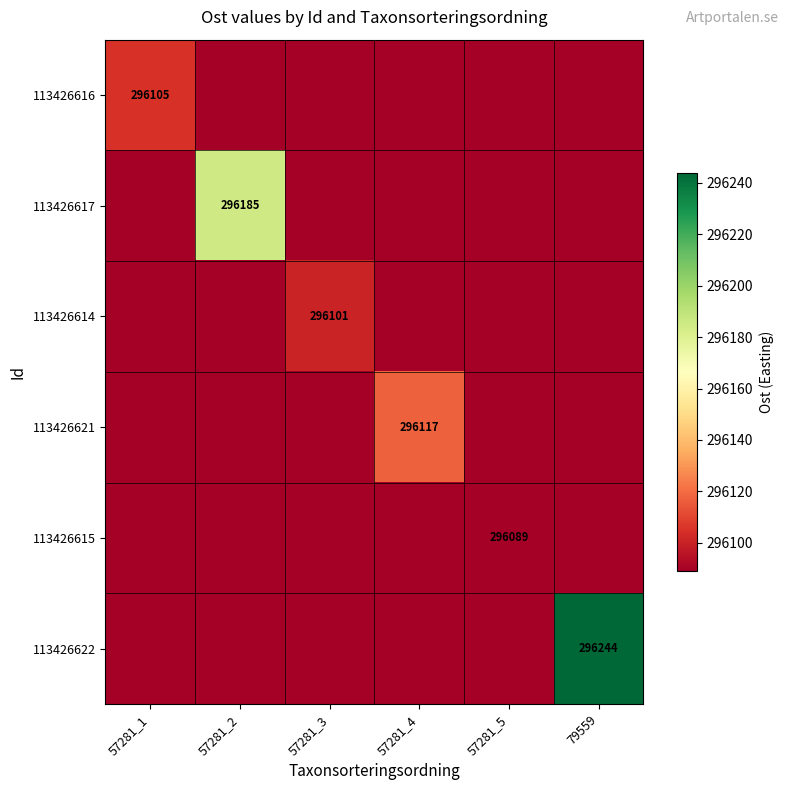

True or false: 113426614 has a value of 296101 at 57281_3.

True